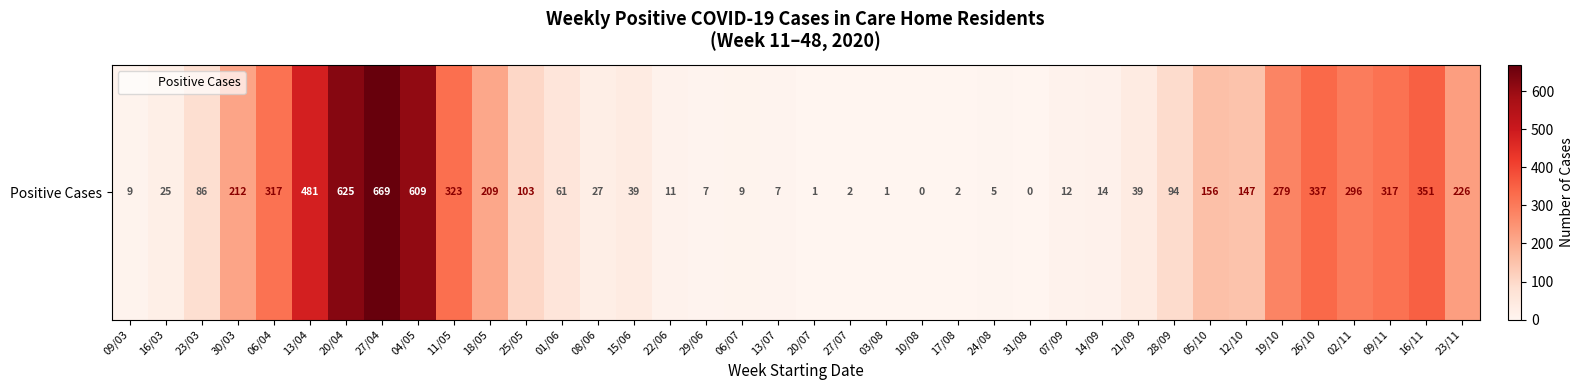

Where does the data first go above 86?

30/03